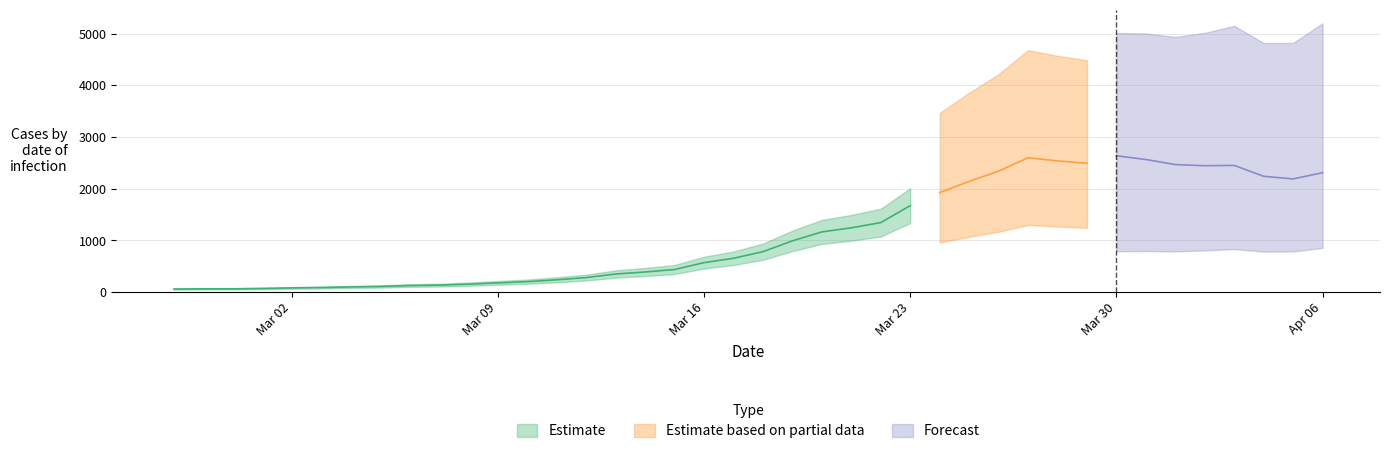

What is the label of the 6th point from the left?

2020-03-03